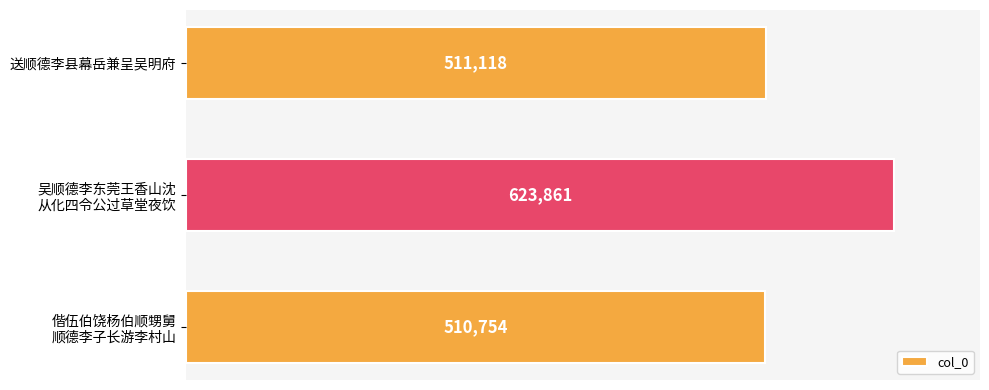

What is the sum of all values?

1645733